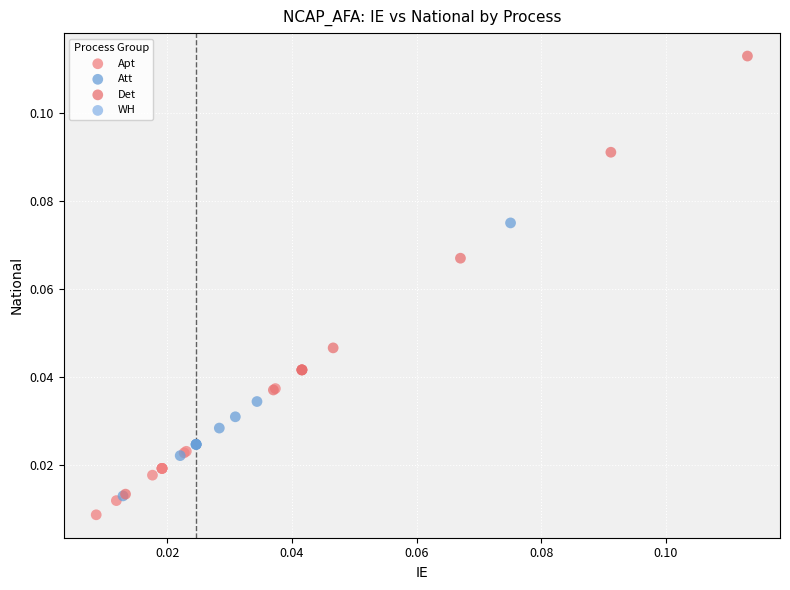

Which series reaches the maximum Y coordinate?

Det